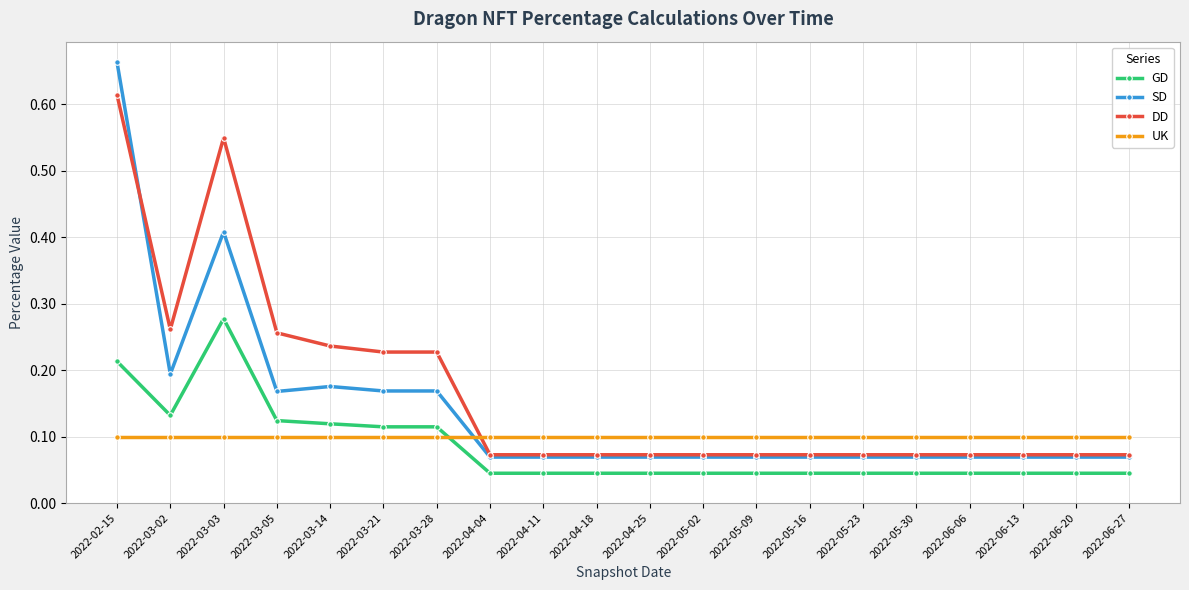

At how many categories does at least one series exceed 0?

20